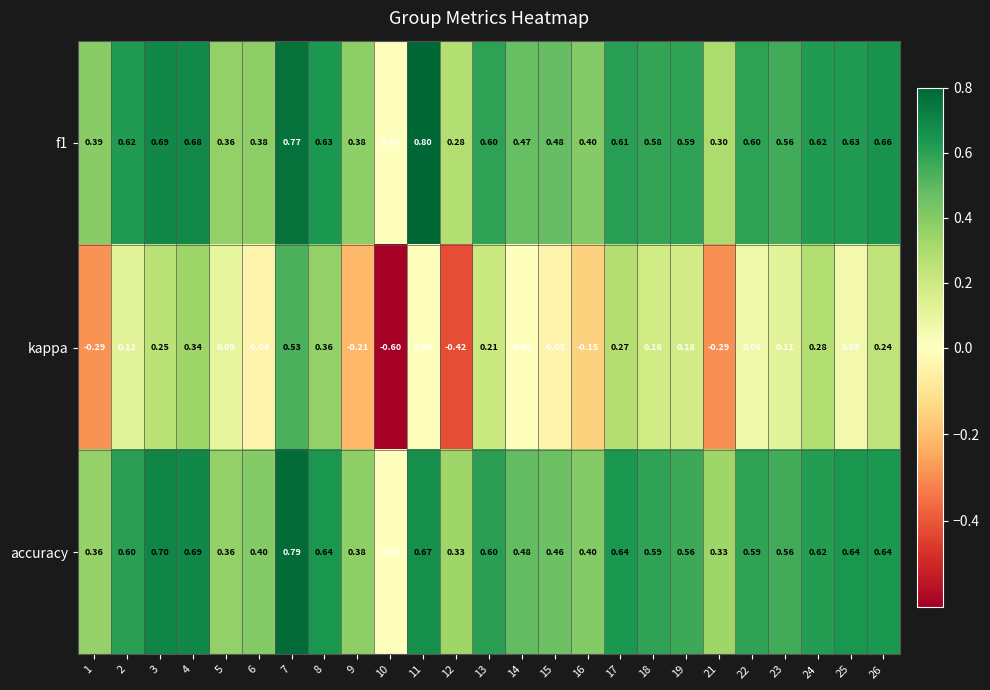

Is the value of accuracy at 4 greater than the value of f1 at 24?

Yes